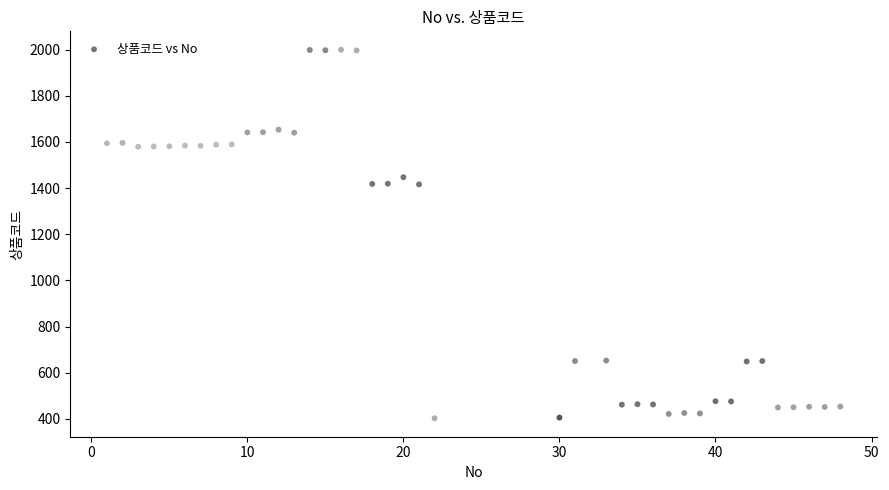

What is the range of X values (max minus min)?

47